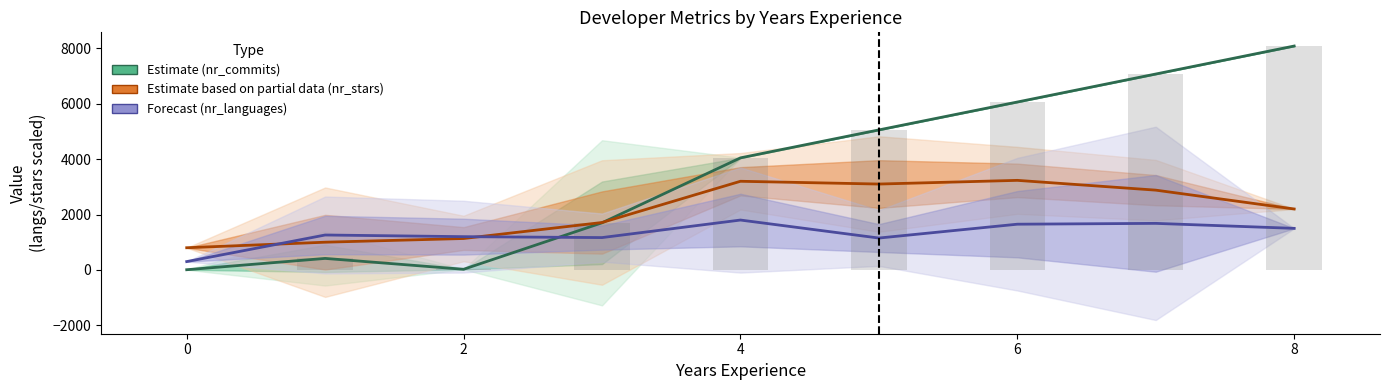

Rank the series by their maximum value, from highest to lowest.

Estimate (nr_commits), Estimate based on partial data (nr_stars), Forecast (nr_languages)